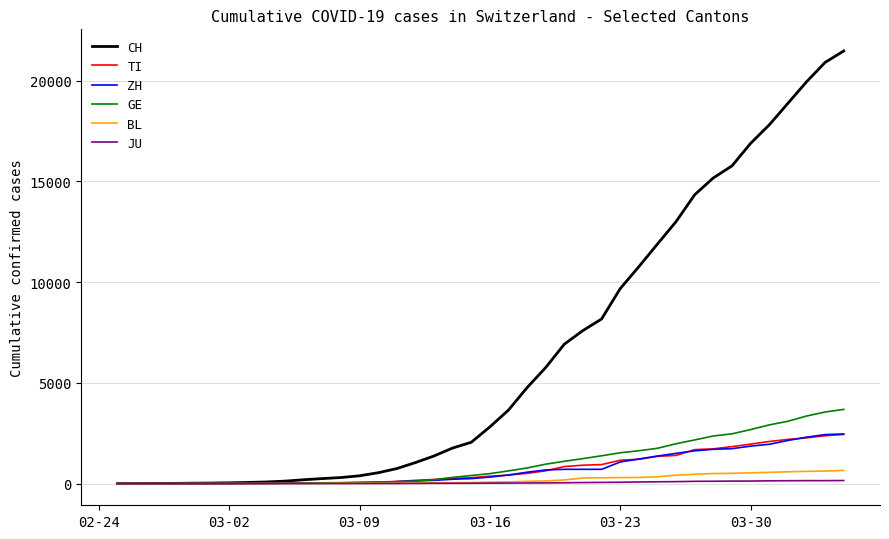

Which series has the largest range (max minus min)?

CH